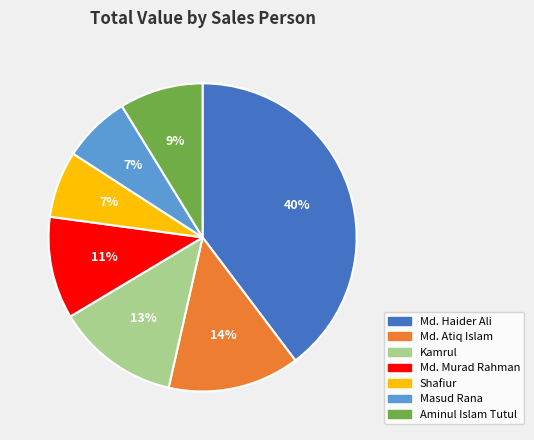

Approximately how many times larger is the value at Md. Murad Rahman compared to Aminul Islam Tutul?

1.2